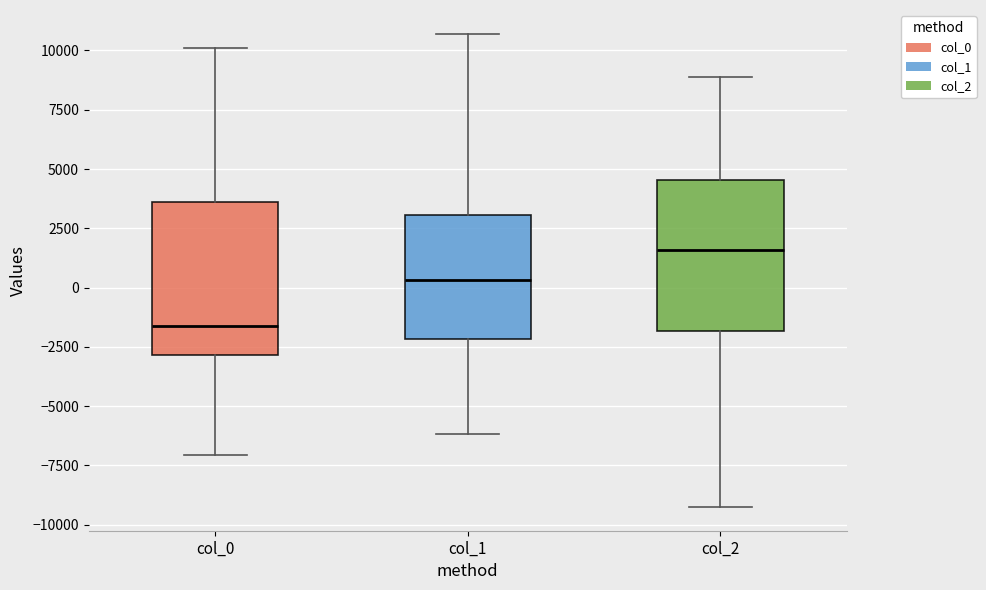

Where is the upper edge of the box for col_2 on the y-axis? The values are not printed on the chart, so give them approximately, as read against the axis.

4500